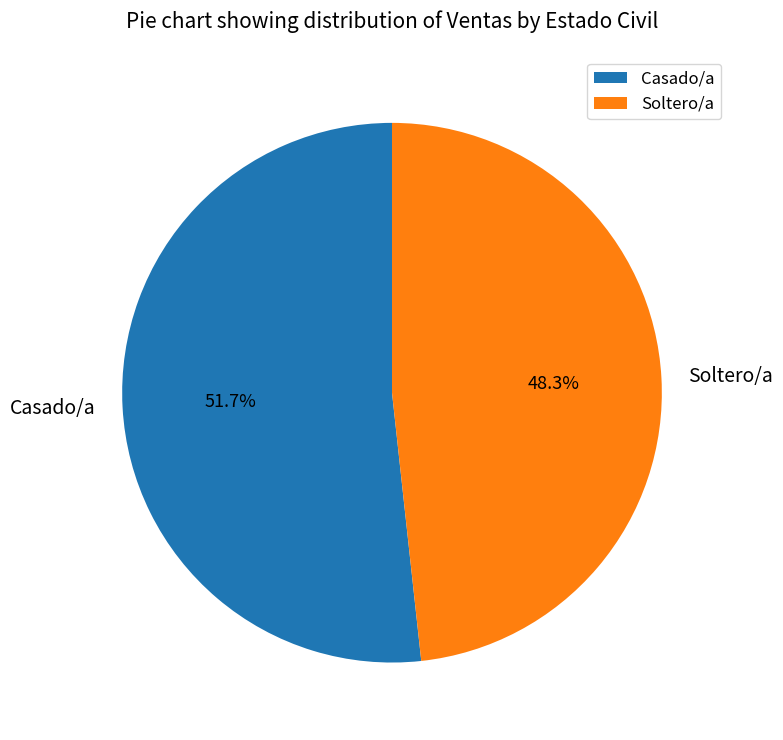

Rank the categories by value from highest to lowest.

Casado/a, Soltero/a